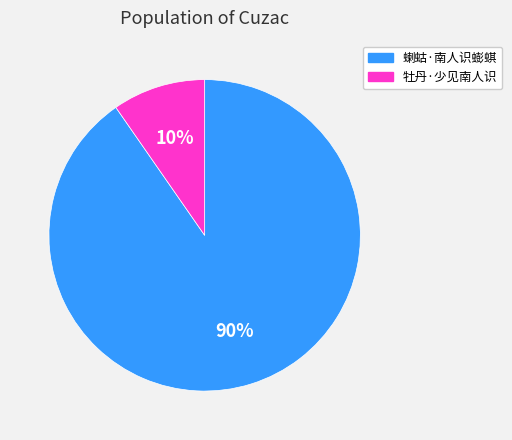

Combined, do 蝲蛄·南人识蟛蜞 and 牡丹·少见南人识 account for over 50%?

Yes